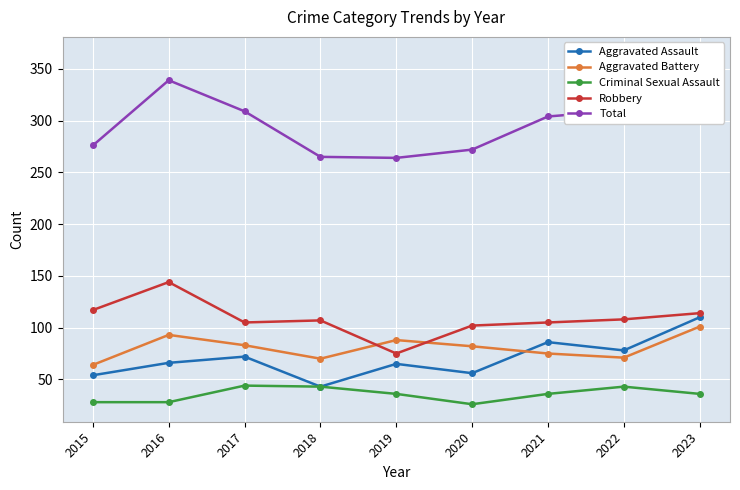

True or false: Total and Robbery cross at least once.

False